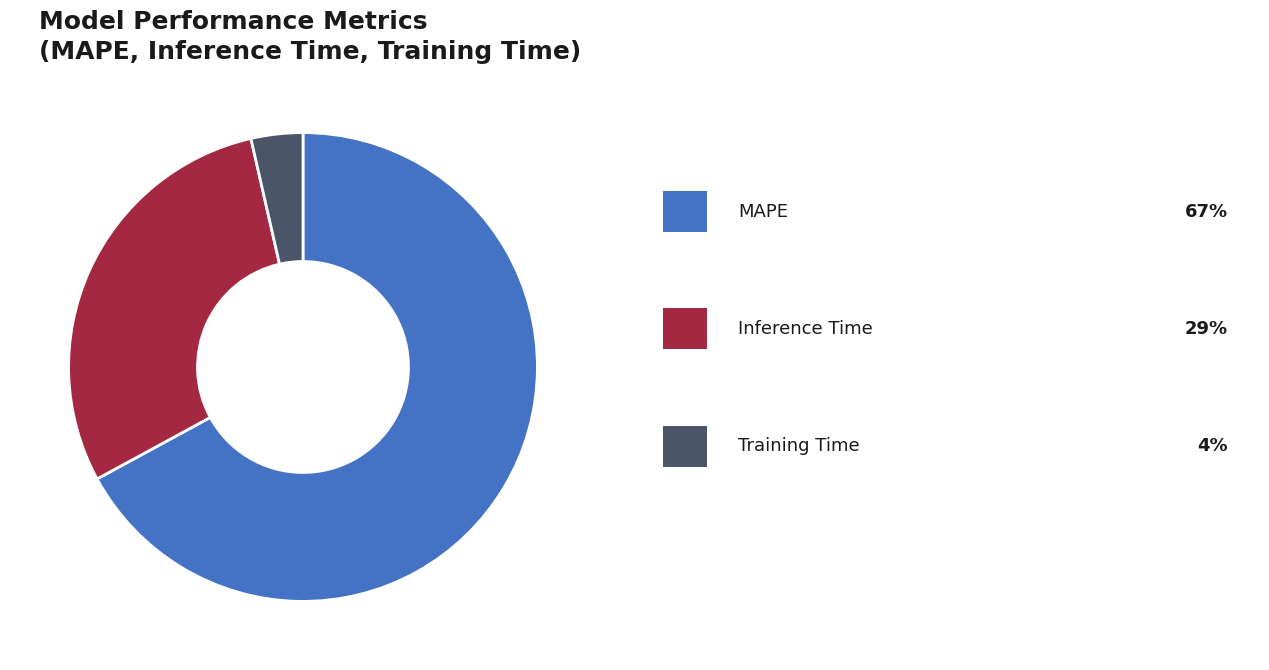

Is there a majority slice in this chart?

Yes